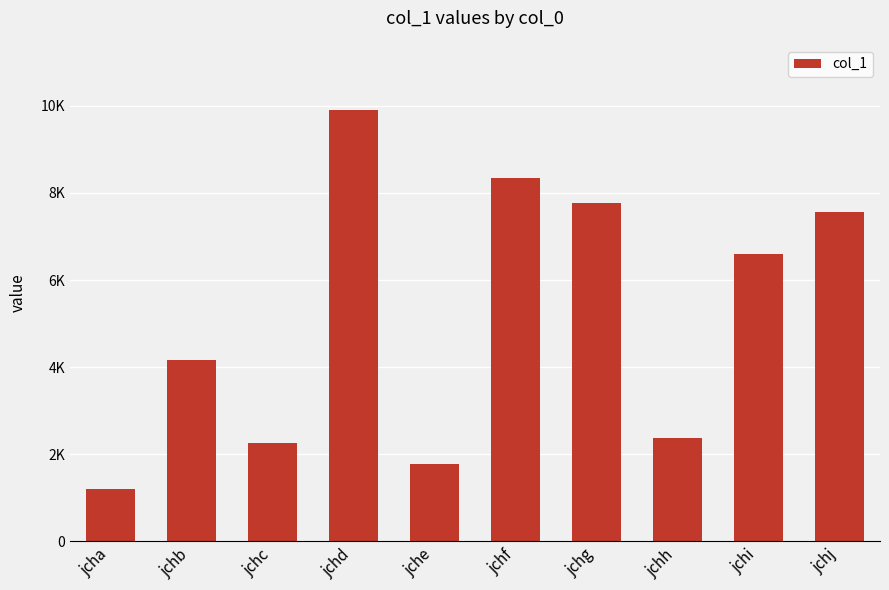

What is the value of the 8th bar from the left?

2369